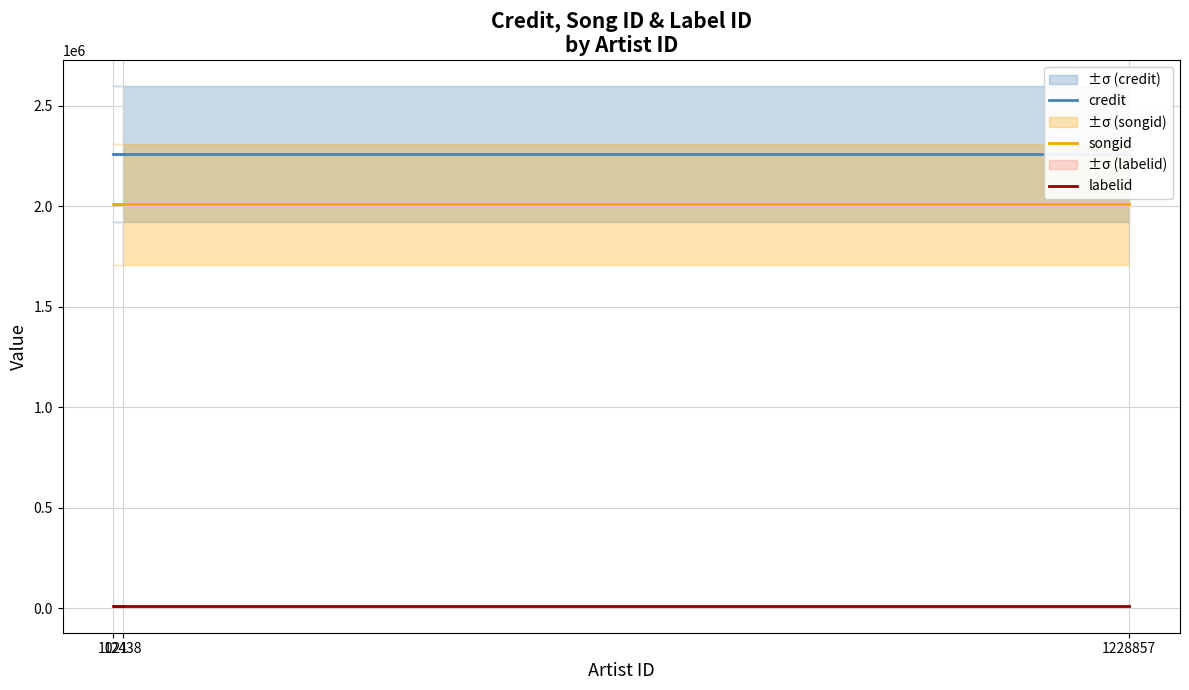

What is the label of the 2nd point from the right?

1021